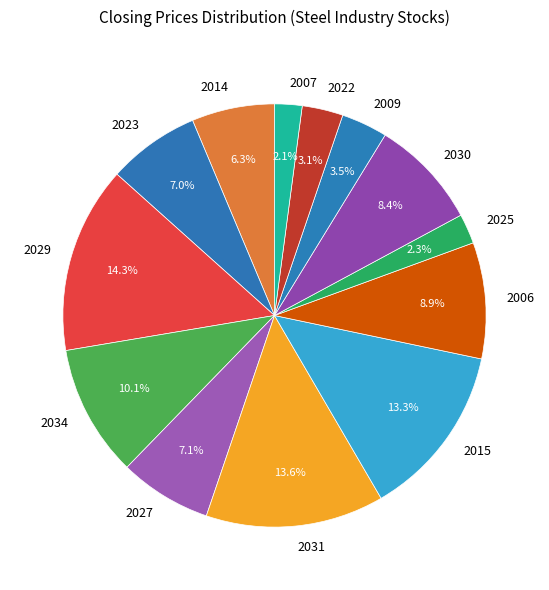

Is it true that 2014 is 6% of the pie?

True